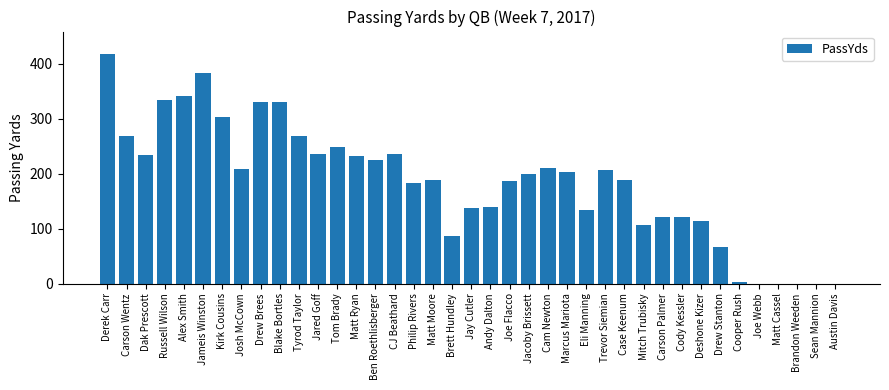

Between Matt Cassel and Dak Prescott, which is larger?

Dak Prescott